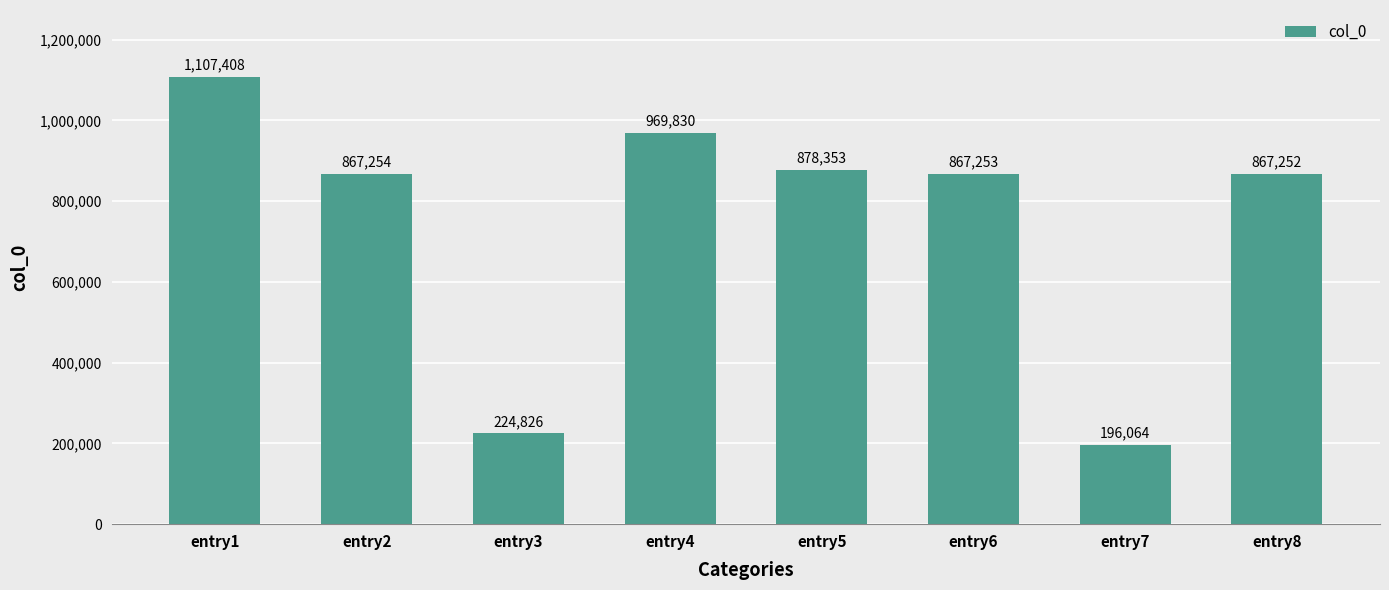

Is it true that the value at entry1 is 748095?

False